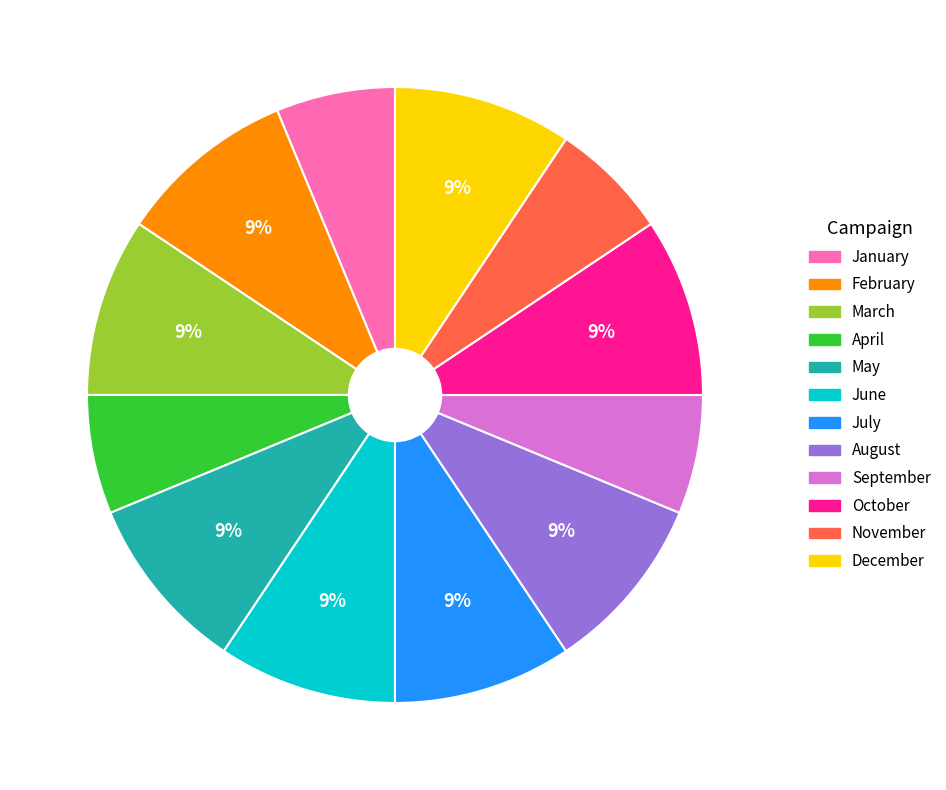

Is there any slice that represents more than half of the pie?

No